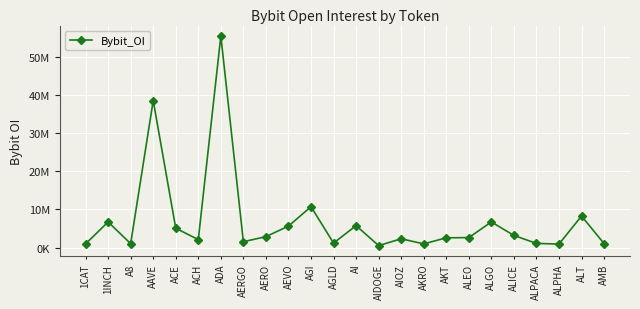

Does the chart have visible grid lines?

Yes